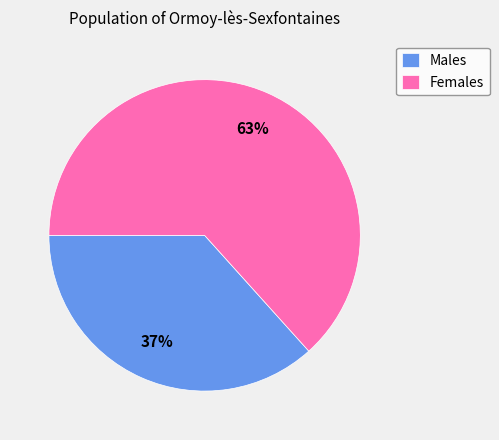

What is the ratio of the value at Males to the value at Females?

0.6